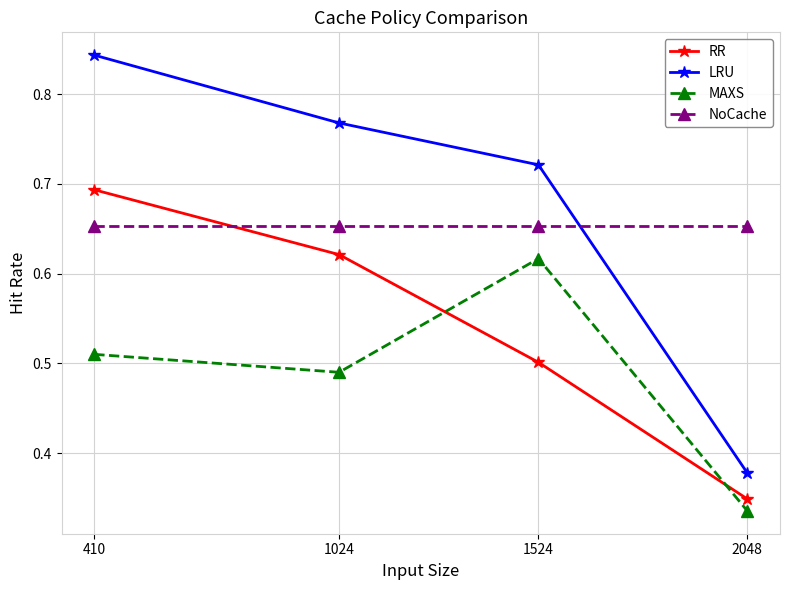

What is the difference between the highest and lowest values at 1524?

0.2